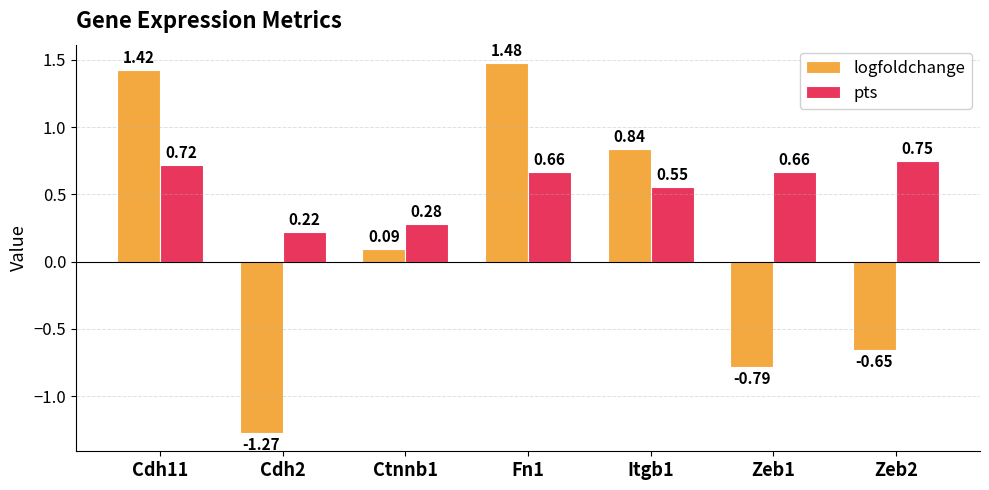

What is the difference between the pts values at Fn1 and Cdh2?

0.4